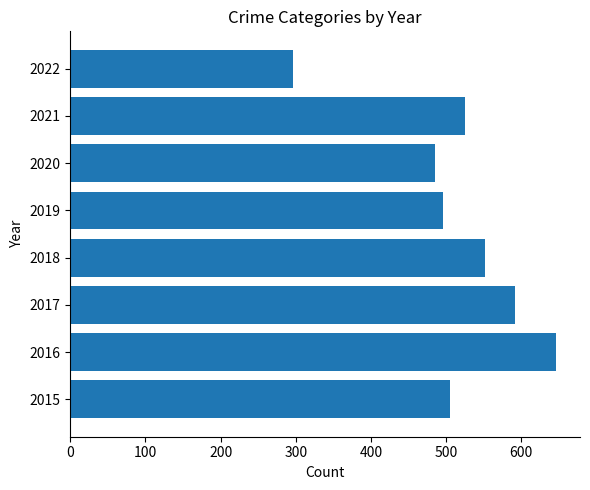

Between 2019 and 2022, which is larger?

2019